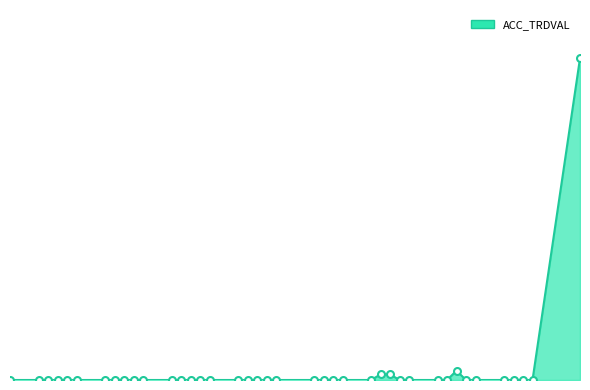

Is this an area chart (filled region under the line)?

Yes